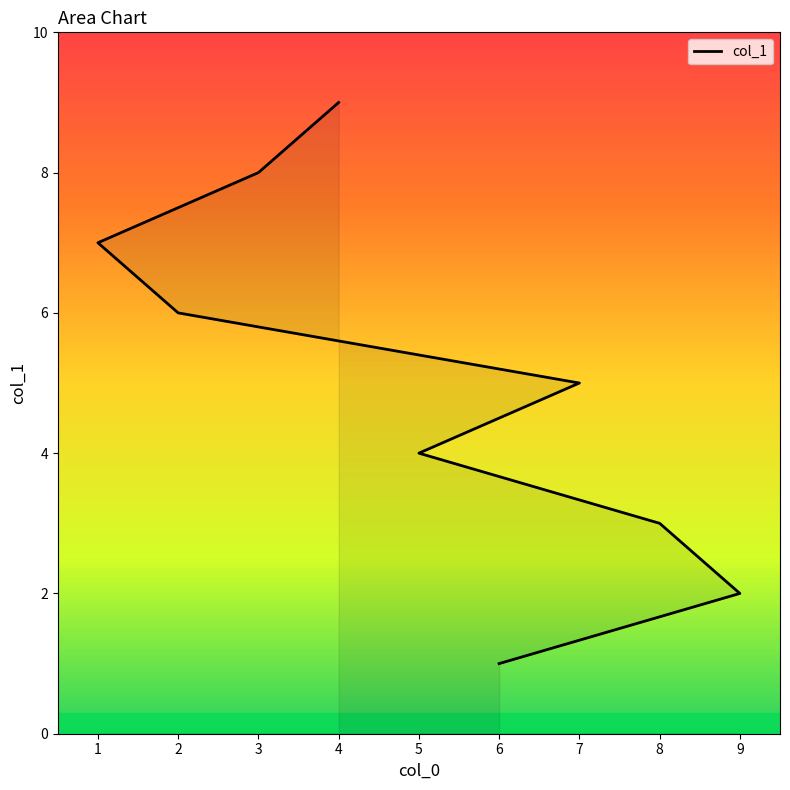

How many values are between 3 and 7?

5